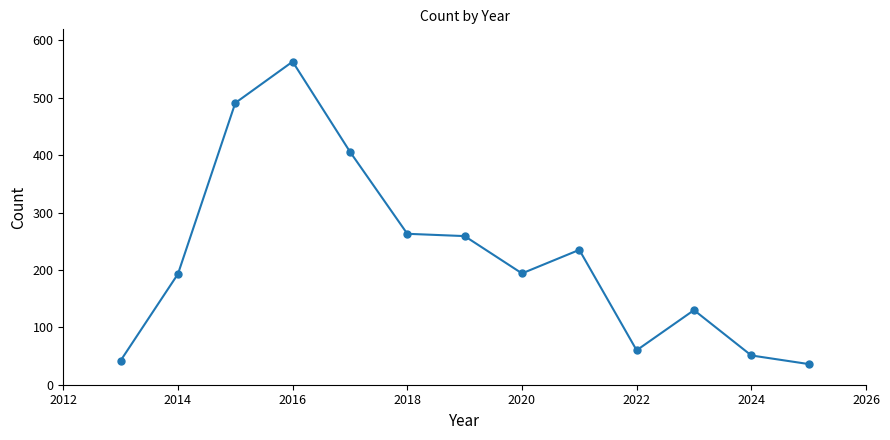

How many lines are shown in the chart?

1